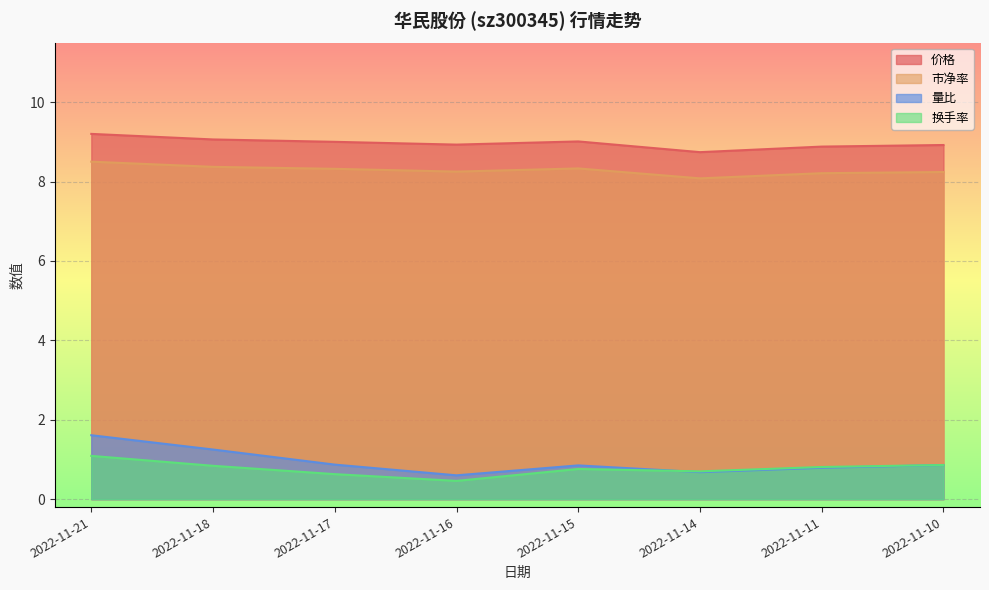

What is the value of the 换手率 point at the 4th from the left?

0.5